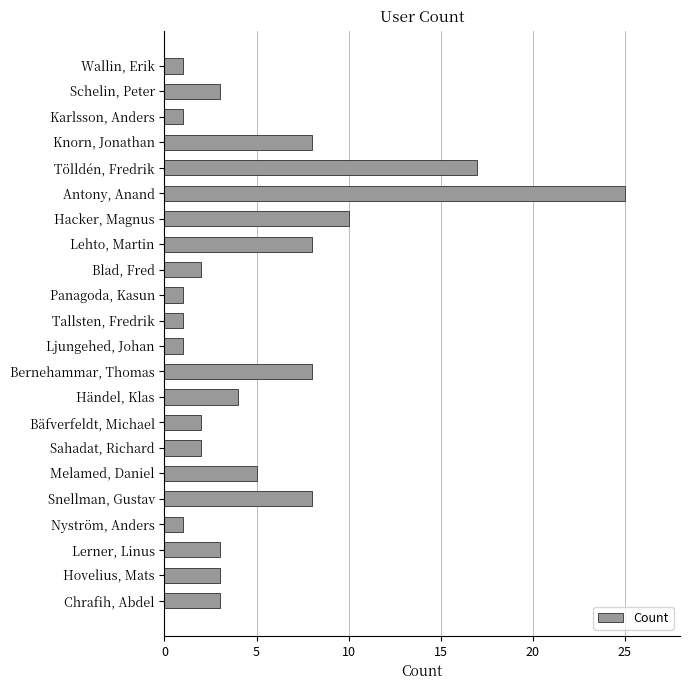

At which category does the chart reach its peak across all series?

Antony, Anand